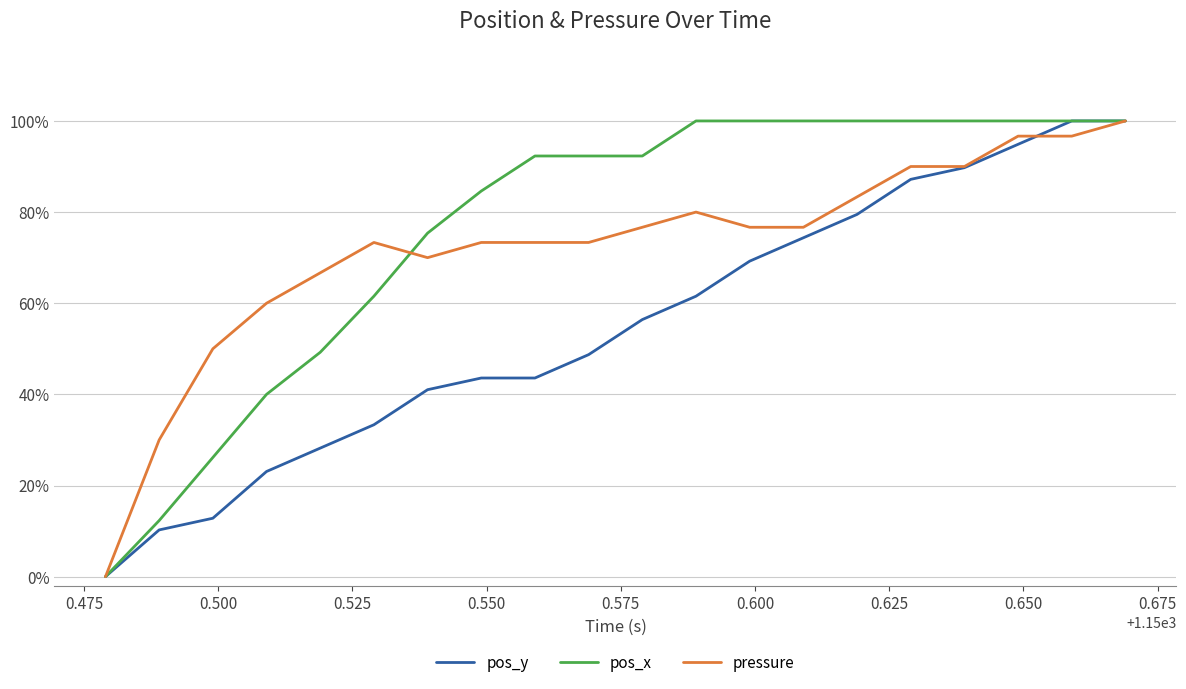

True or false: pos_y has more than 0 points higher than both neighbors.

False